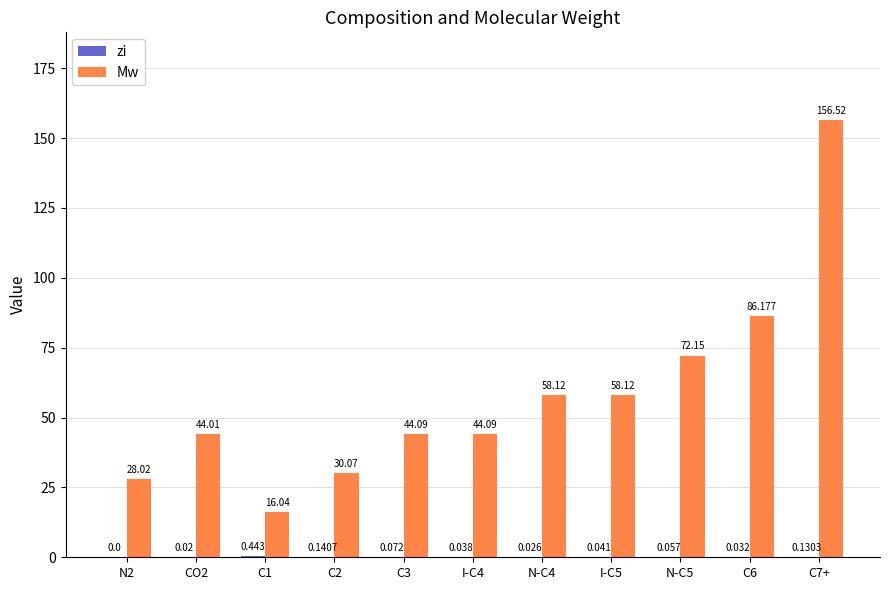

Between N2 and CO2, which series saw the biggest shift?

Mw